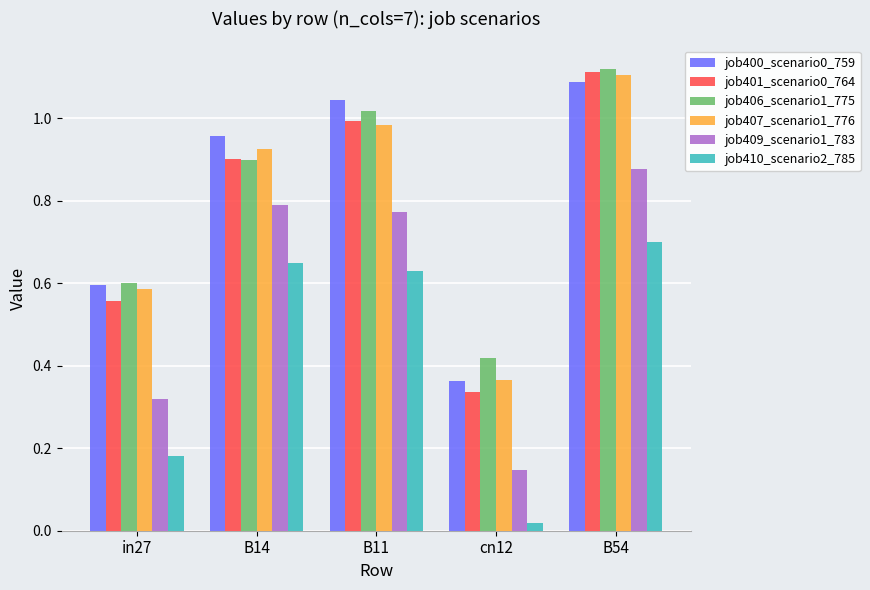

What position from the left is in27?

1